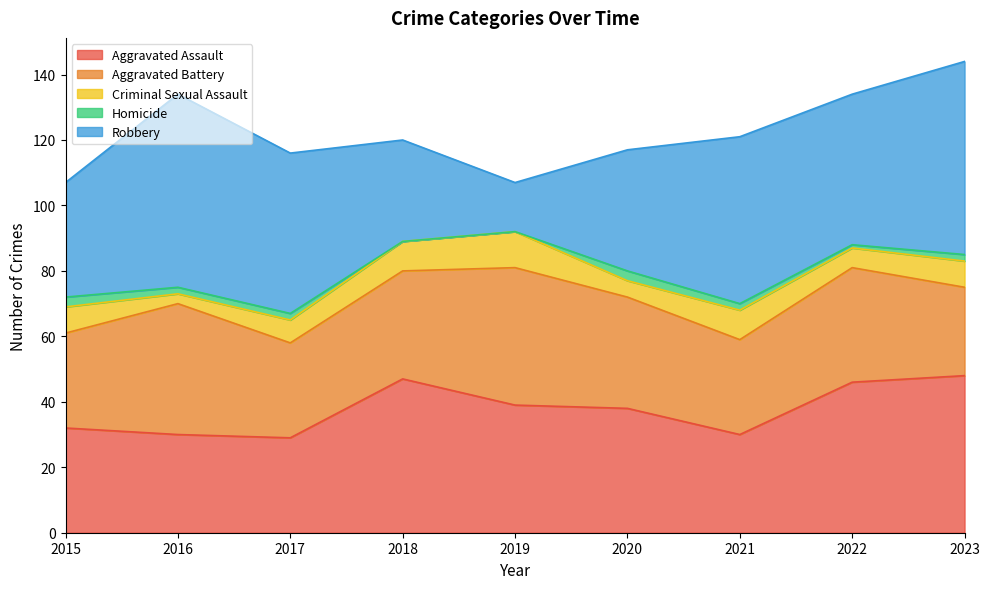

Reading left to right, extract all data points from this chart.

Aggravated Assault: 32	30	29	47	39	38	30	46	48
Aggravated Battery: 29	40	29	33	42	34	29	35	27
Criminal Sexual Assault: 8	3	7	9	11	5	9	6	8
Homicide: 3	2	2	0	0	3	2	1	2
Robbery: 35	59	49	31	15	37	51	46	59